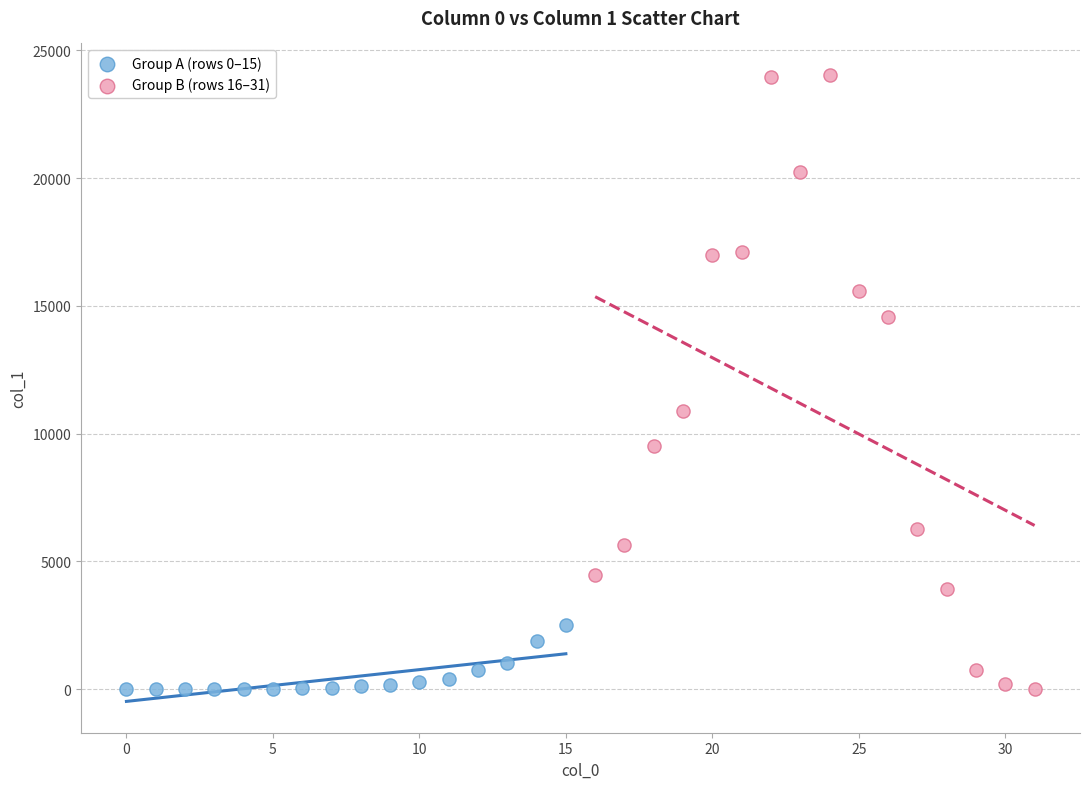

Which series has the largest Y range (max minus min)?

Group B (rows 16–31)